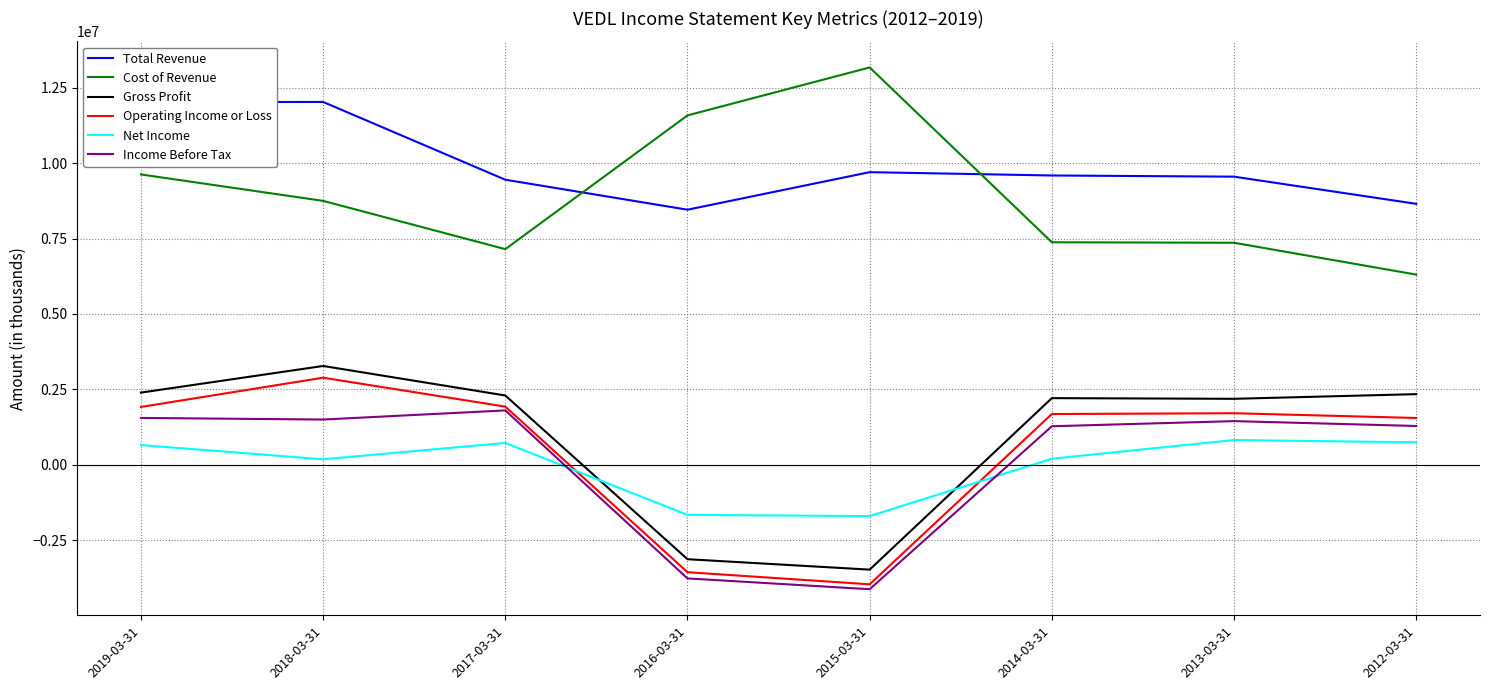

Which series changed the most between 2019-03-31 and 2012-03-31?

Total Revenue